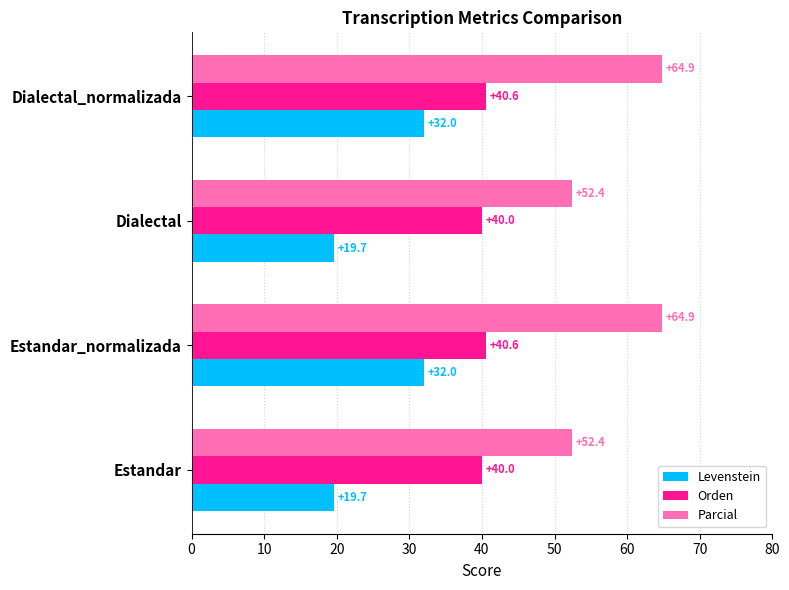

What is the average value of the Orden series?

40.3